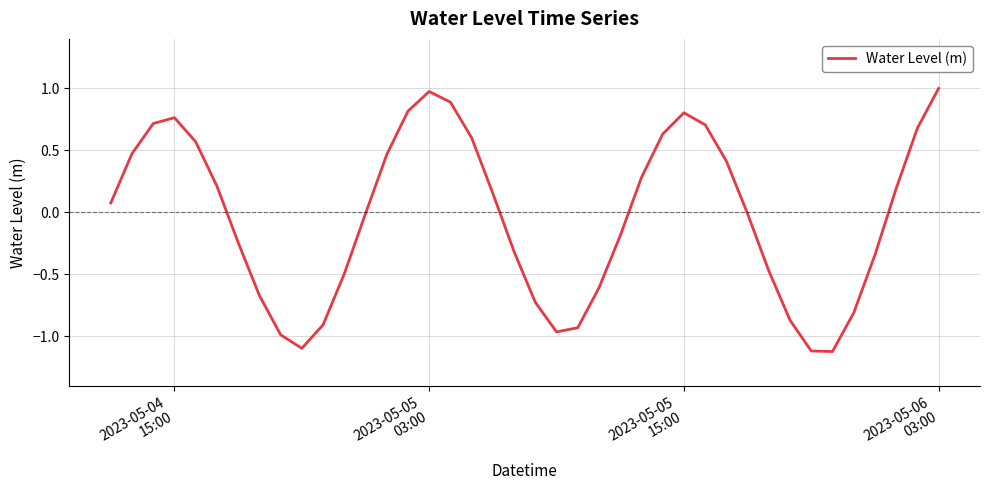

What is the minimum value shown in the chart?

-1.1